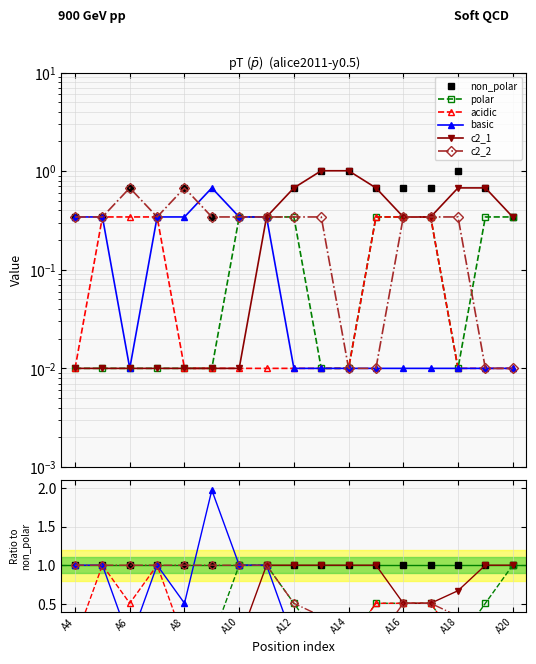

What are all the series names shown in the legend?

non_polar, polar, acidic, basic, c2_1, c2_2